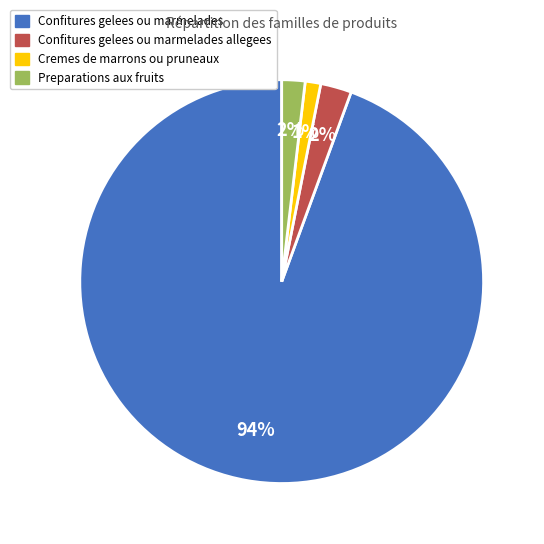

Is there any slice that represents more than half of the pie?

Yes